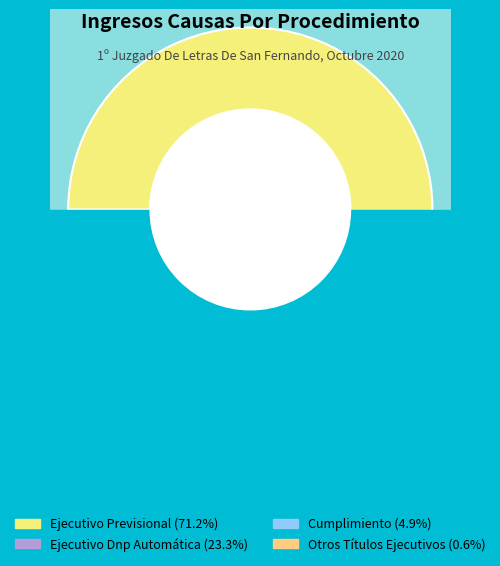

Does Otros Títulos Ejecutivos represent more than half of the total?

No